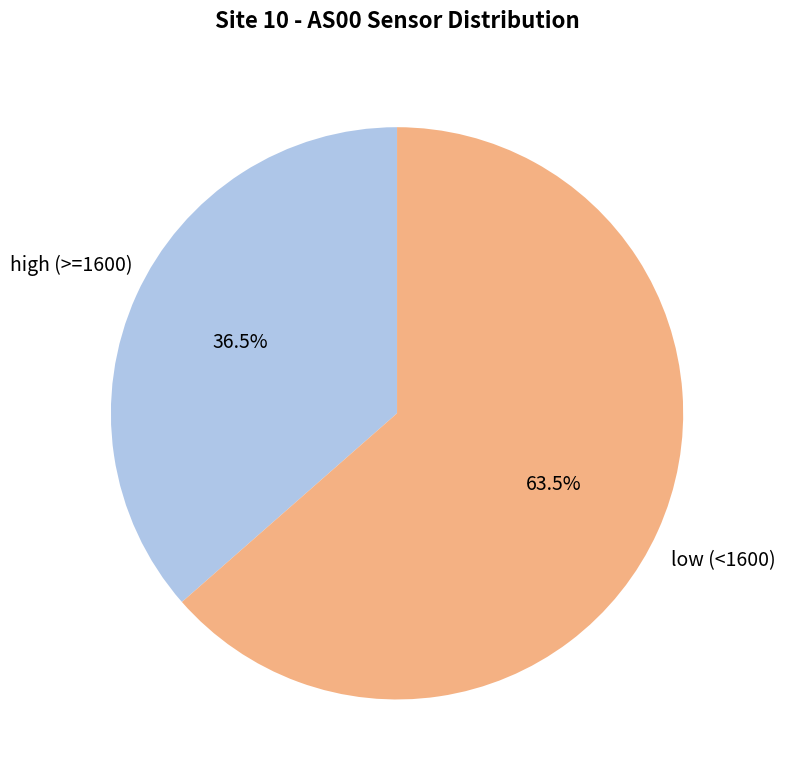

How many segments does this pie chart have?

2